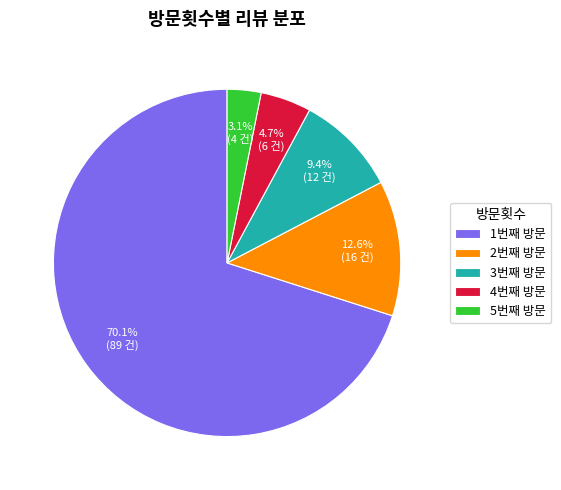

Rank the categories by value from lowest to highest.

5번째 방문, 4번째 방문, 3번째 방문, 2번째 방문, 1번째 방문